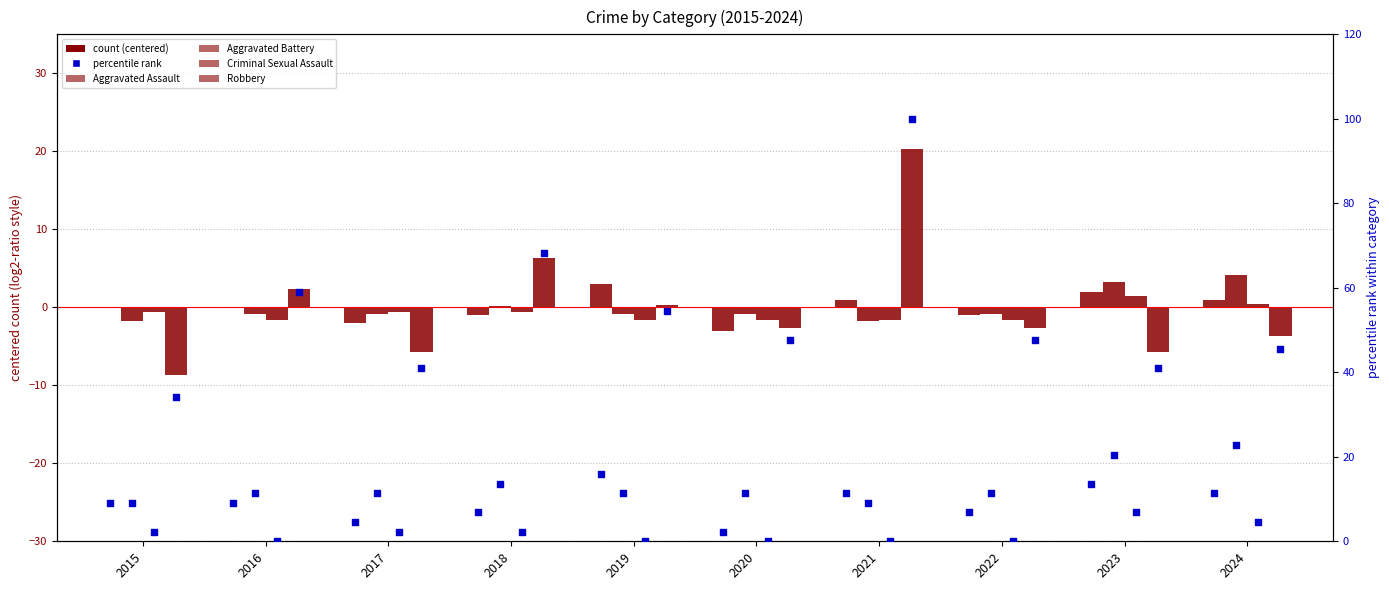

Which series reaches the maximum Y coordinate?

Robbery